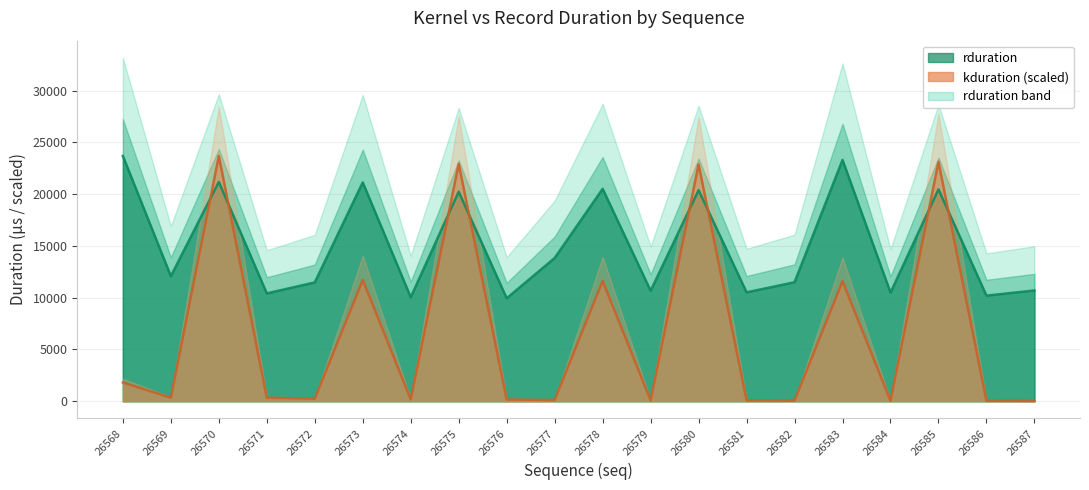

At which label is rduration closest to 16818?

26577